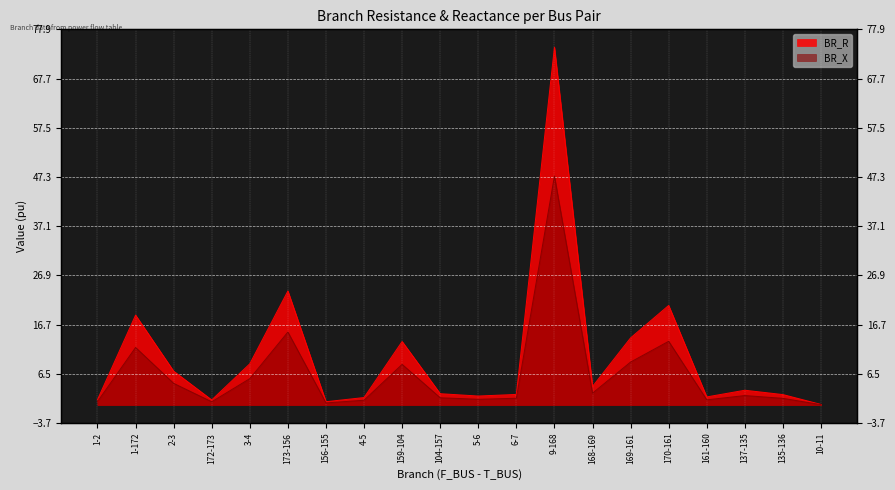

What is the value of the BR_R point at the 19th from the left?

2.2